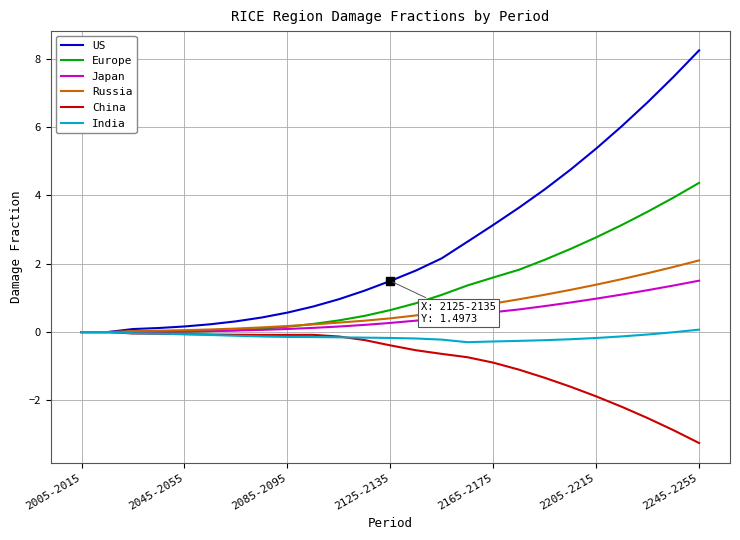

Which series has the largest total across all categories?

US